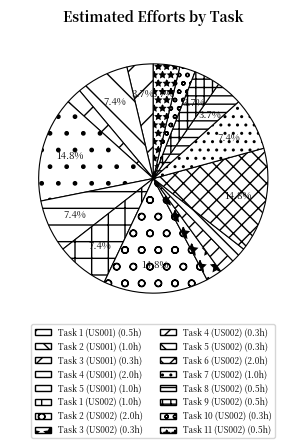

To the nearest percent, what is the difference between the largest and smallest slice percentages?

13%